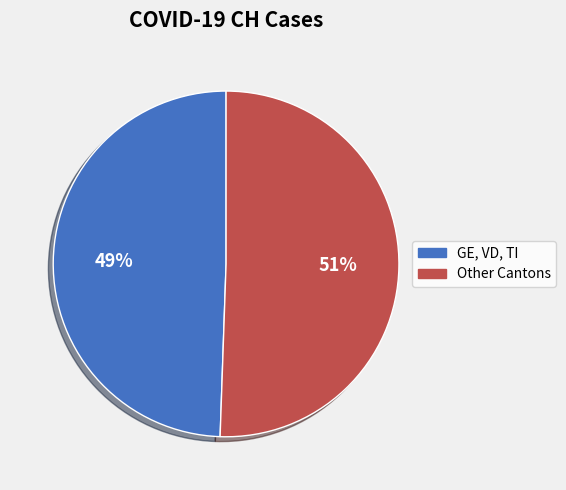

Is 2020-03-06 the majority of the pie?

No